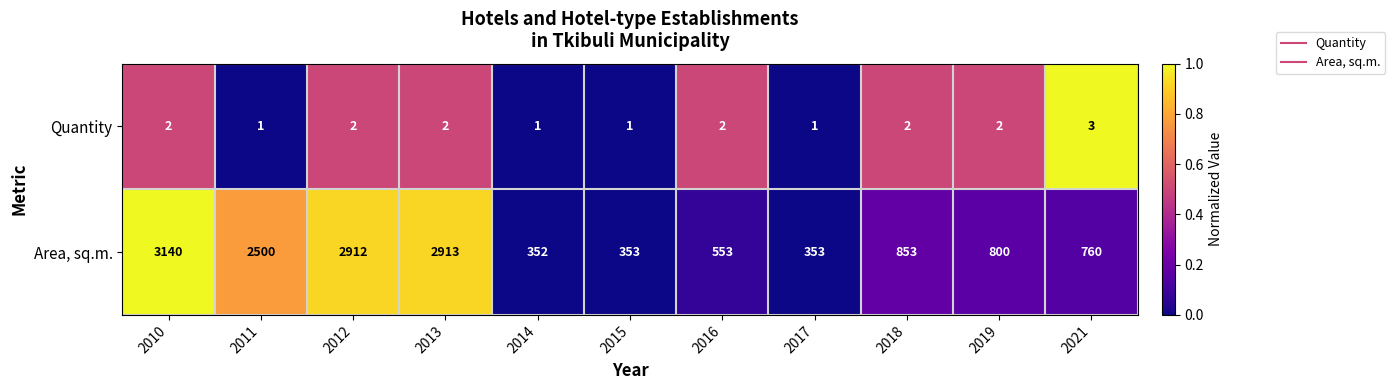

Which series has the widest spread of values?

Area, sq.m.